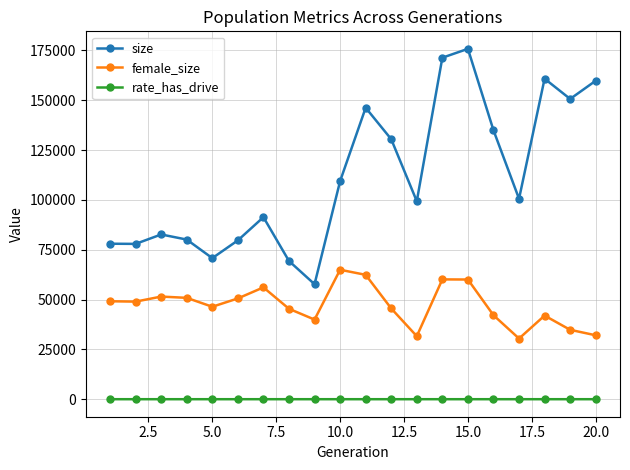

Which series has the widest spread of values?

size